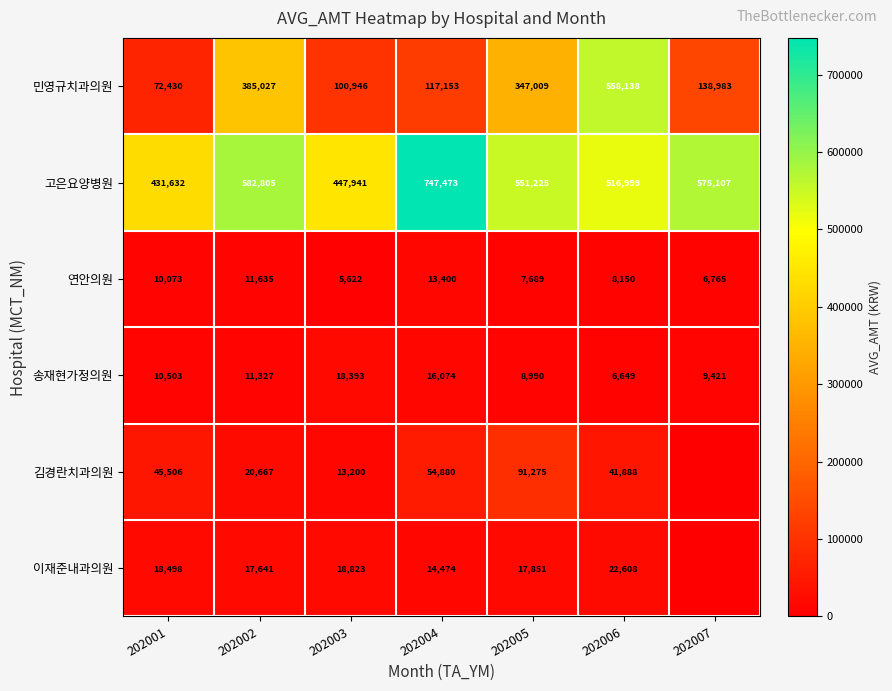

What is the sum of all 연안의원 values?

63334